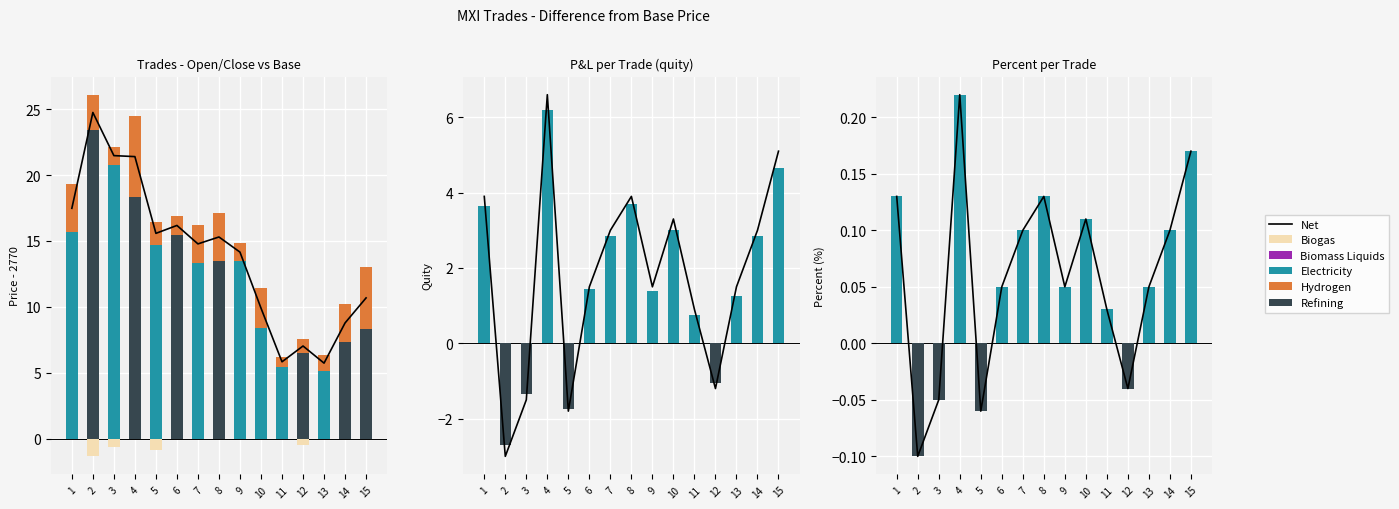

Is it true that open_price equals 8.4 at 10?

True